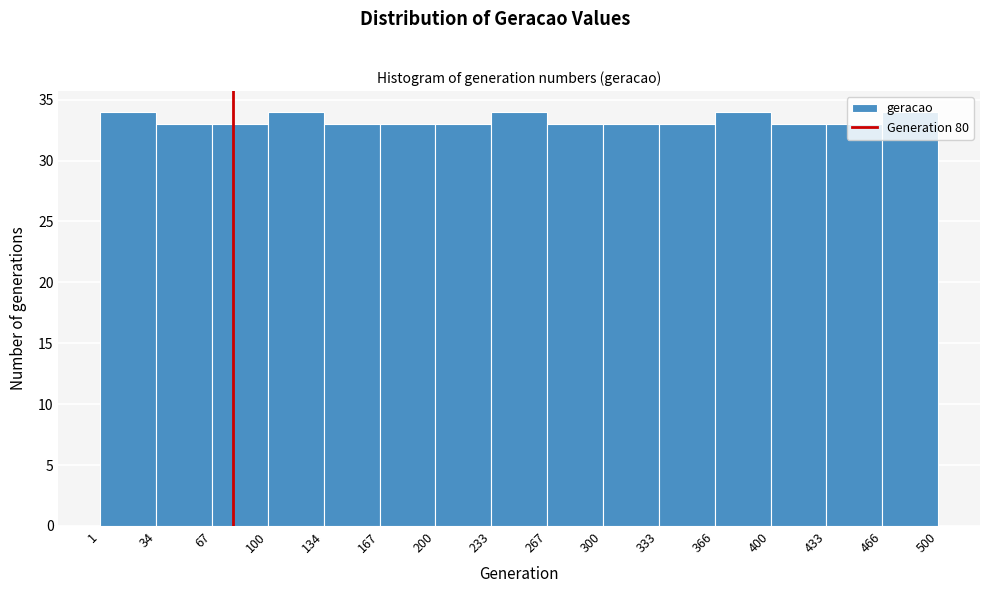

How tall is the bar that spans 300 to 333 on the x-axis? The values are not printed on the chart, so give them approximately, as read against the axis.

33